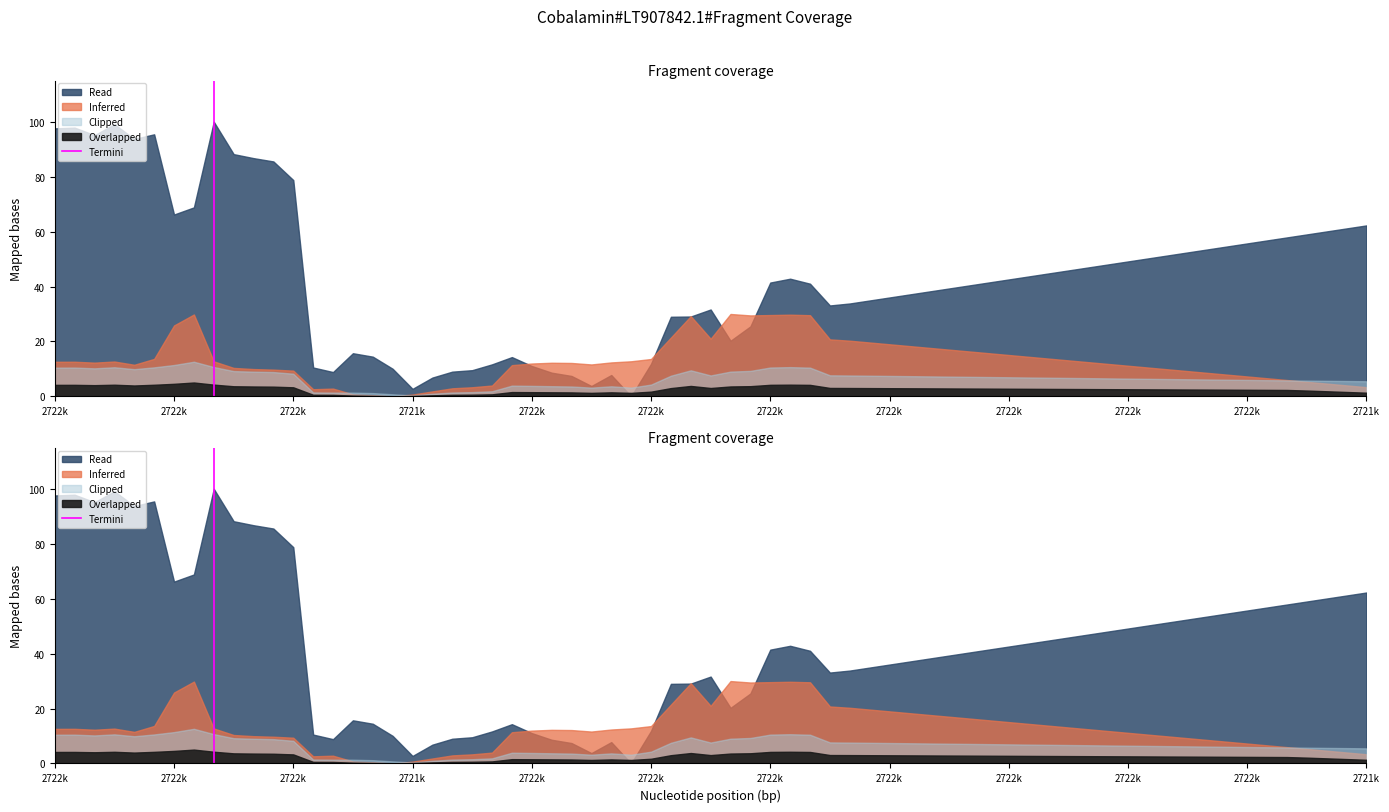

What is the change in value from 2722k to 2722k?

+1